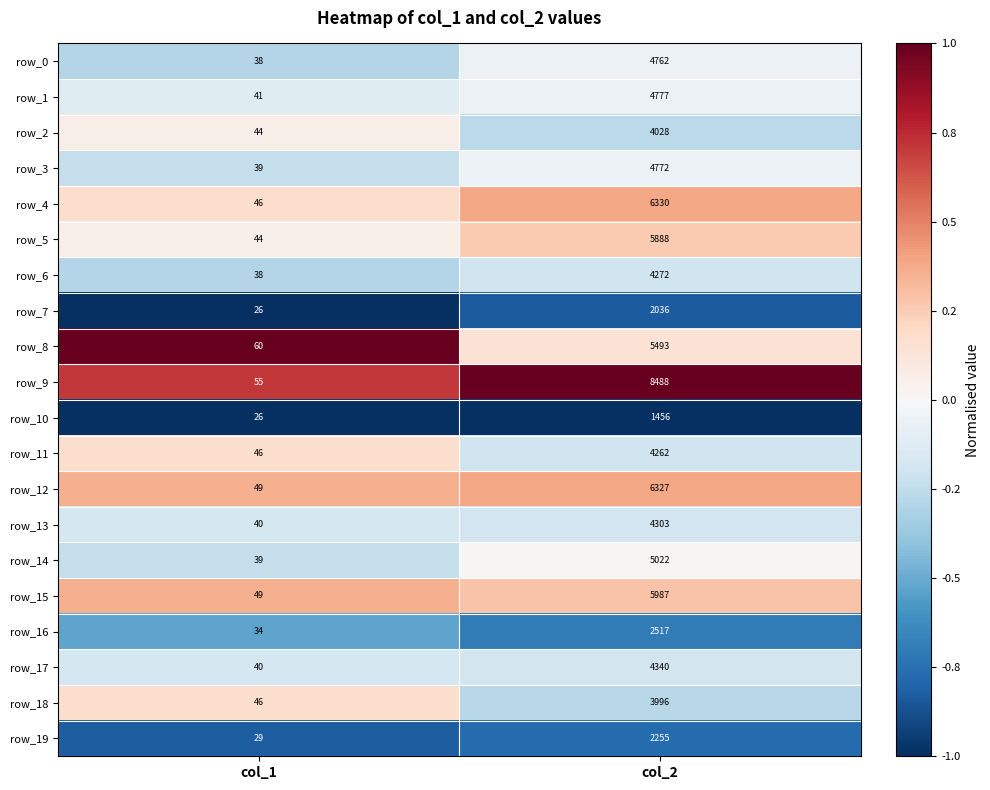

What is the total value across all series at col_2?

91311